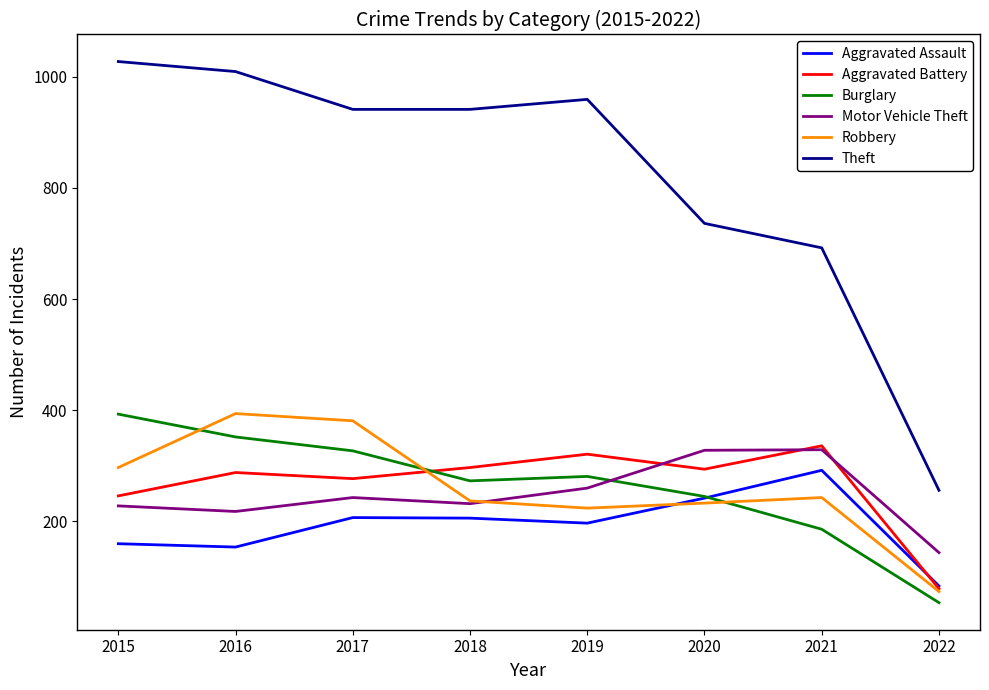

Is it true that Theft equals 736 at 2020?

True